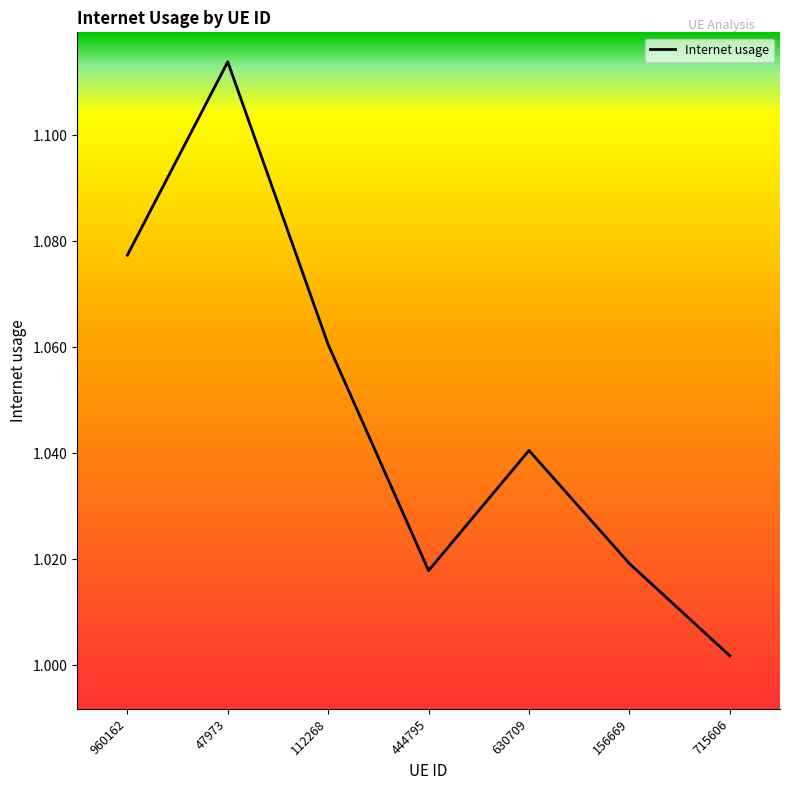

What is the difference between the maximum and minimum values?

0.1